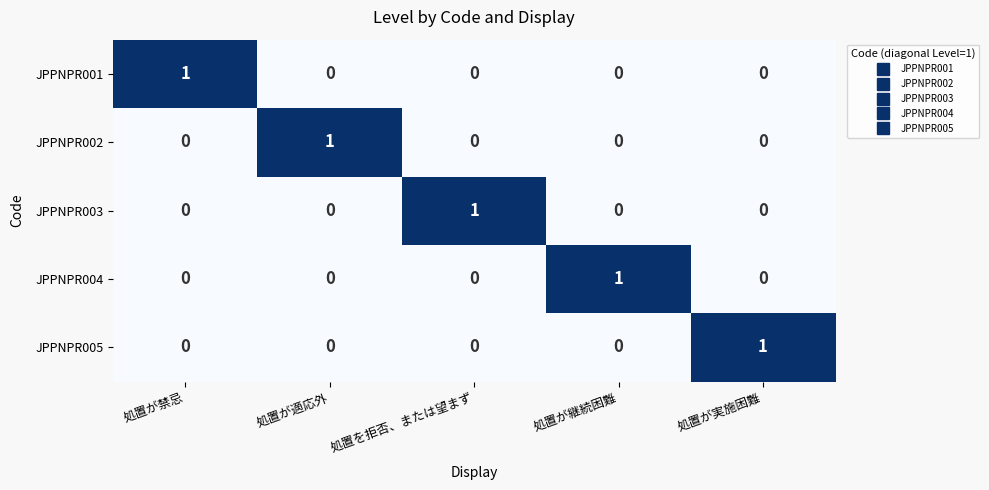

The JPPNPR003 series shows 0 at 処置が適応外. True or false?

True